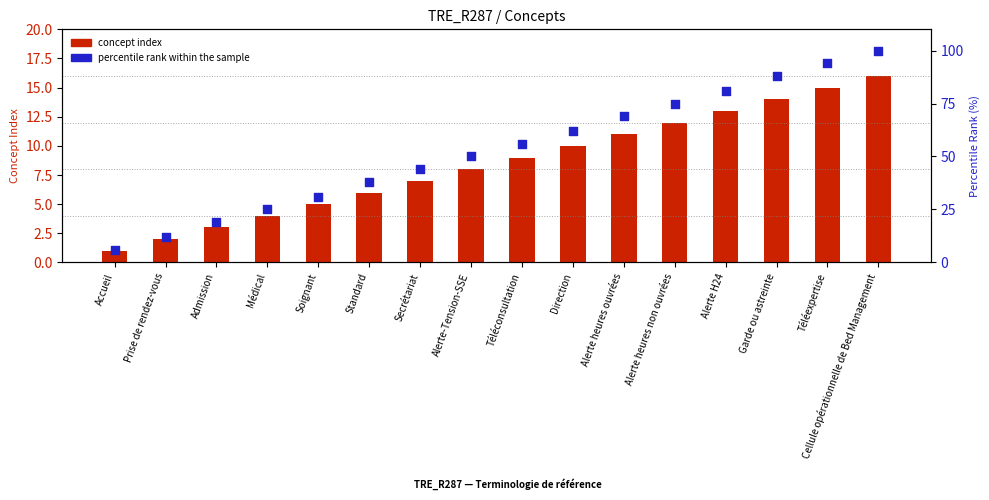

Which series reaches the maximum Y coordinate?

percentile rank within the sample